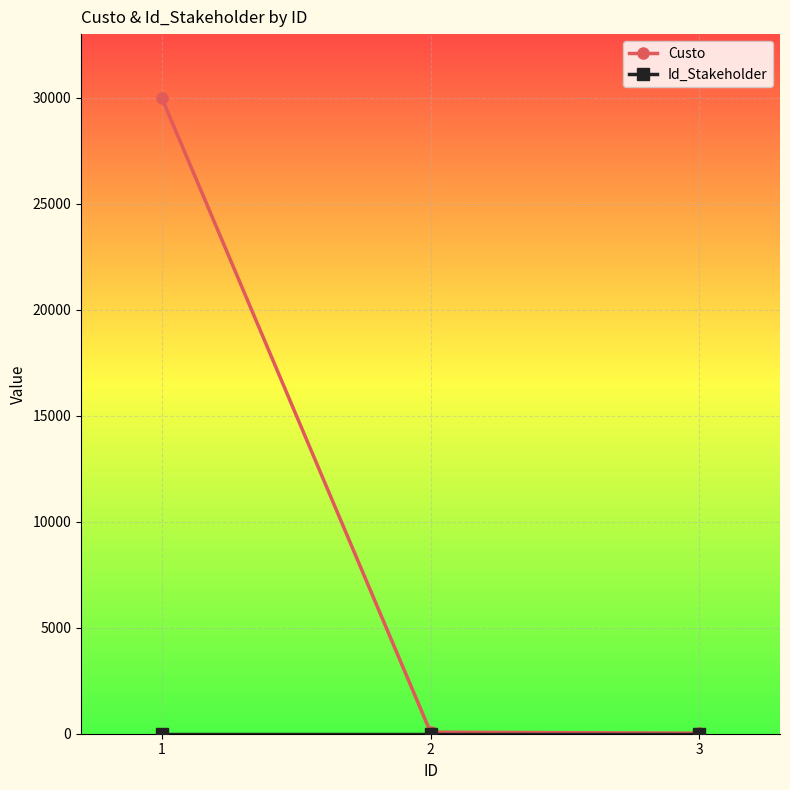

Which series has the largest total across all categories?

Custo